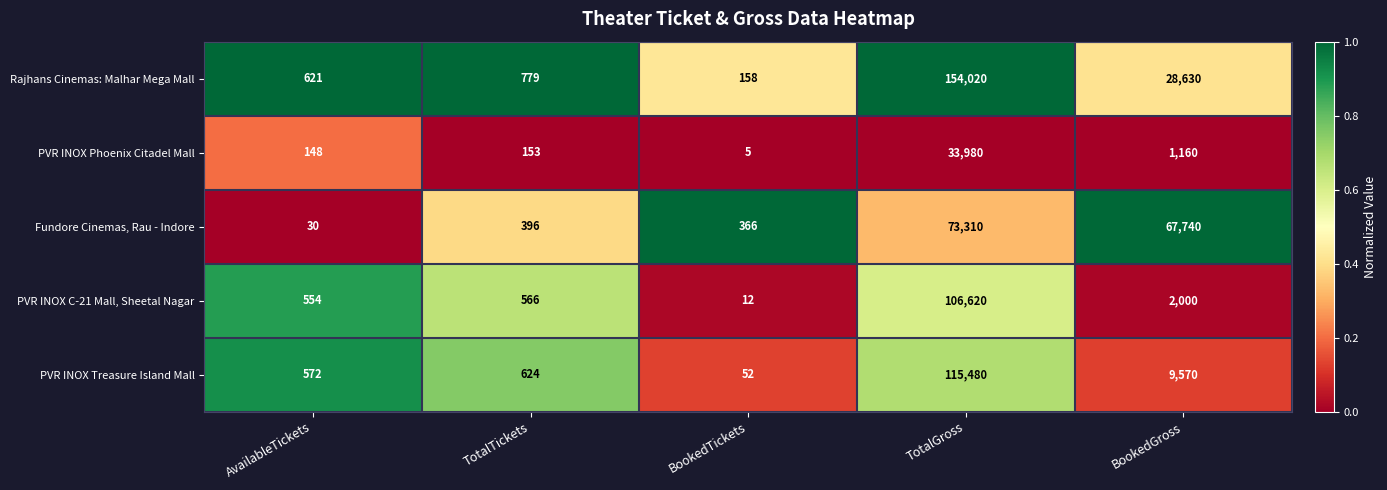

What is the greatest value displayed?

154020